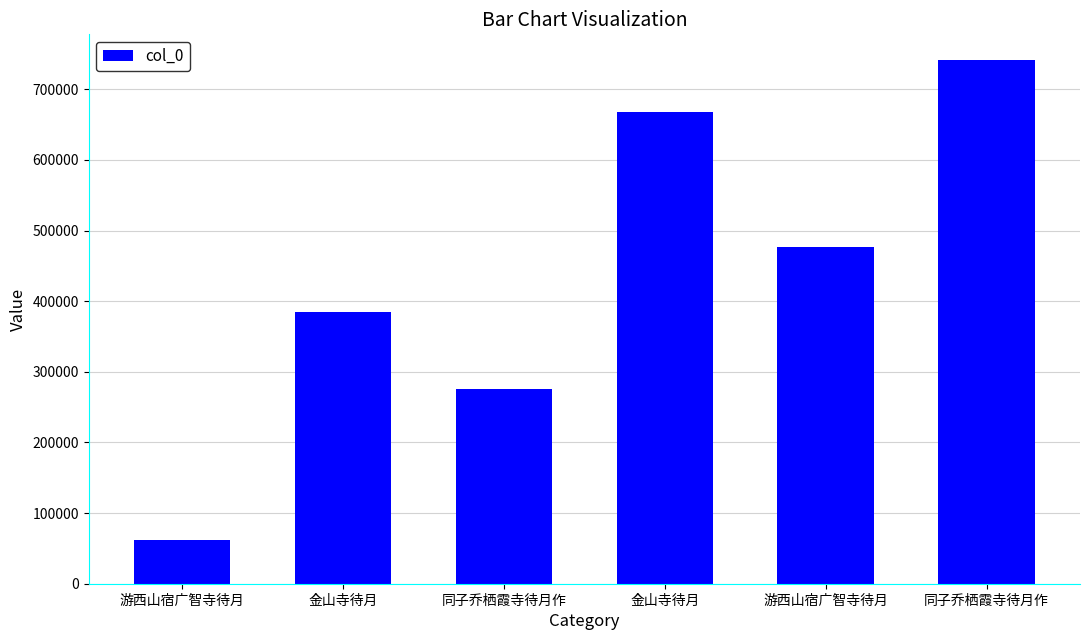

What is the difference between the maximum and second lowest values?

464707